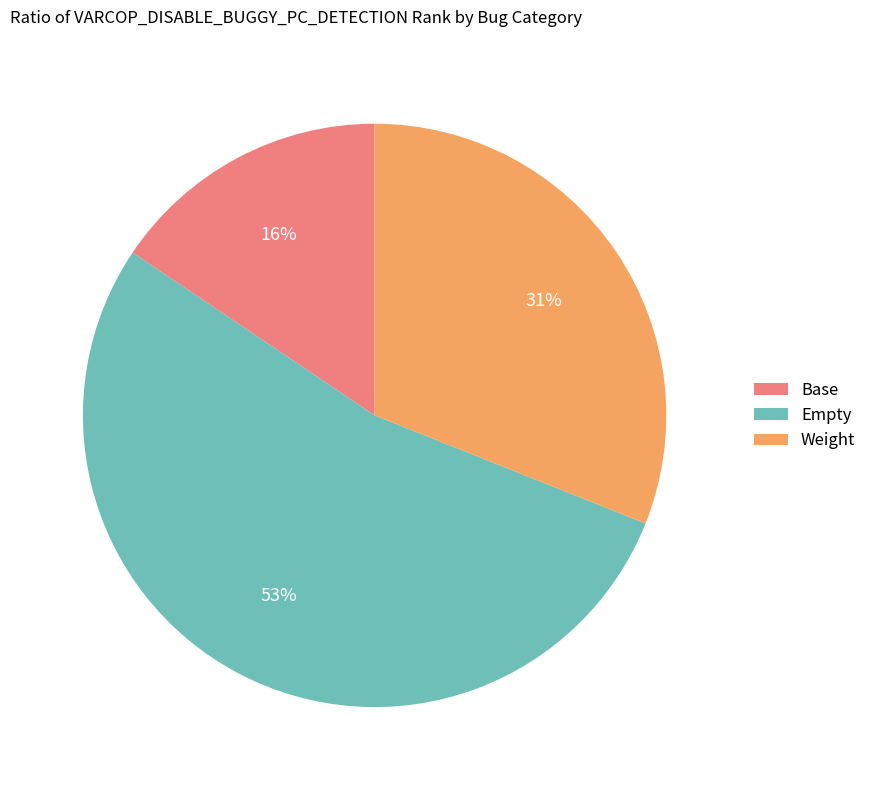

What percentage is the Empty slice, to the nearest percent?

53%